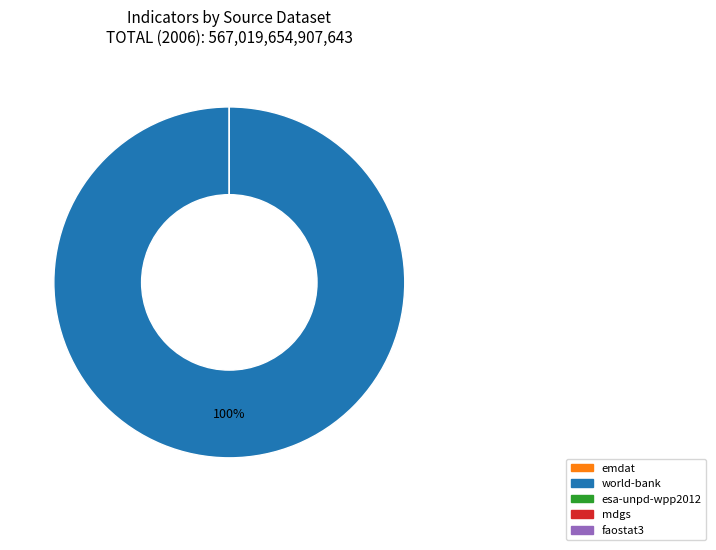

Which slice is the largest?

world-bank